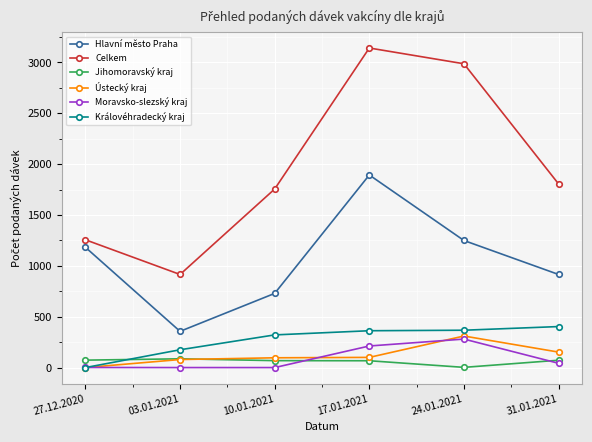

The value of Ústecký kraj at 27.12.2020 is 0. True or false?

True